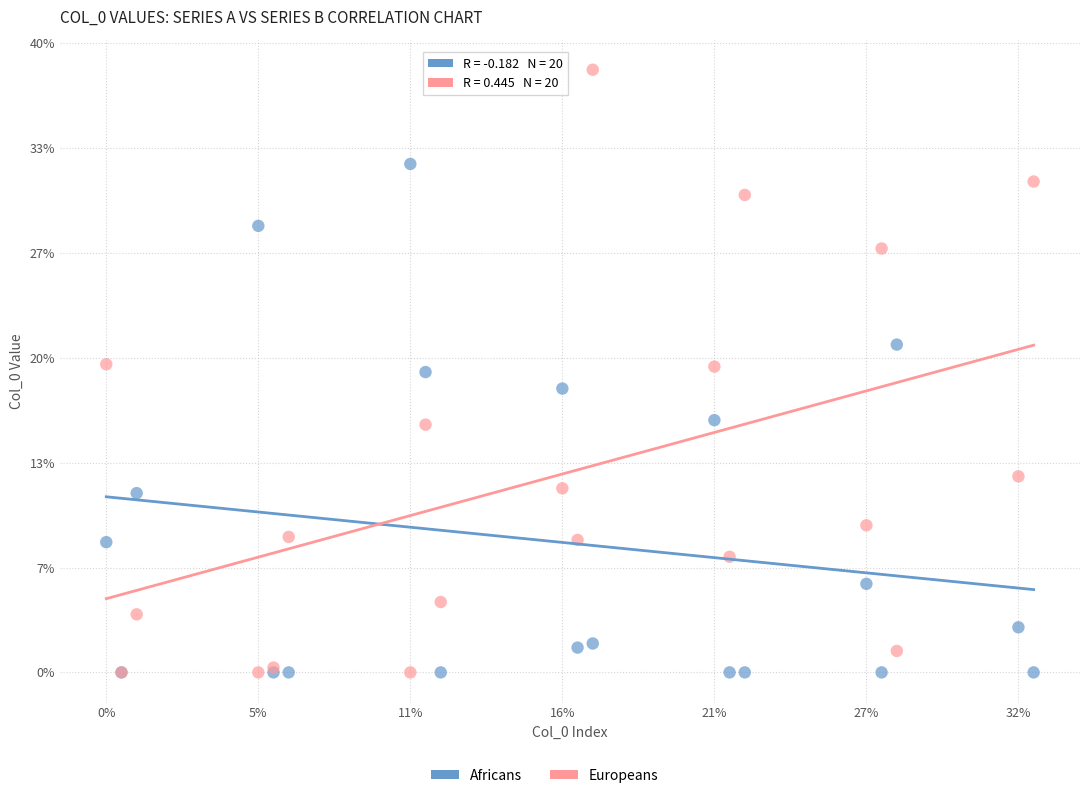

Which series has the widest spread of Y values?

Europeans